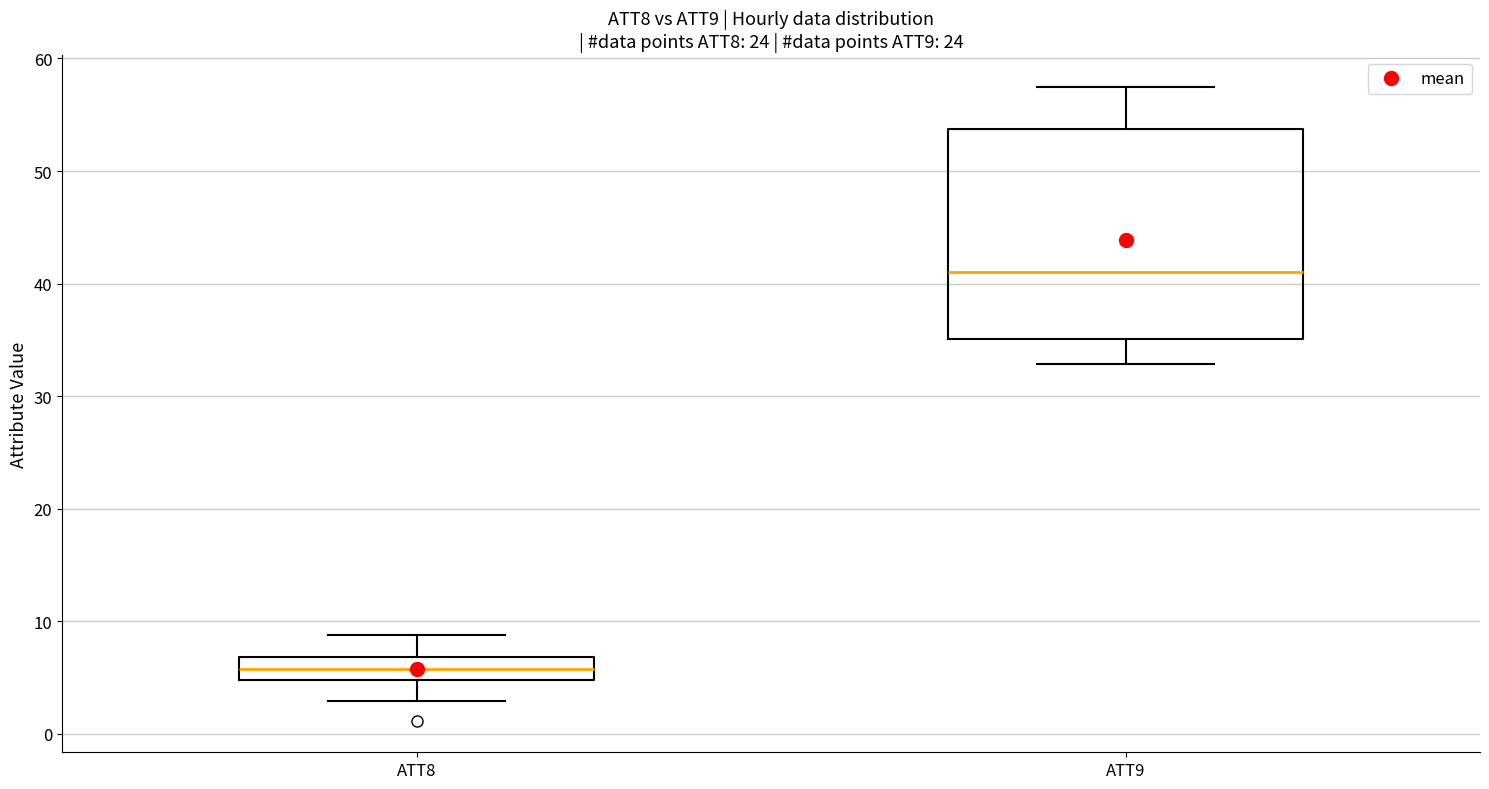

Reading left to right, read every box against the y-axis: the position of its median line, the range the box covers, and the ends of its whiskers. The values are not printed on the chart, so give them approximately, as read against the axis.

ATT8: median 6, box 5 to 7, whiskers 3 to 9
ATT9: median 41, box 35 to 54, whiskers 33 to 57